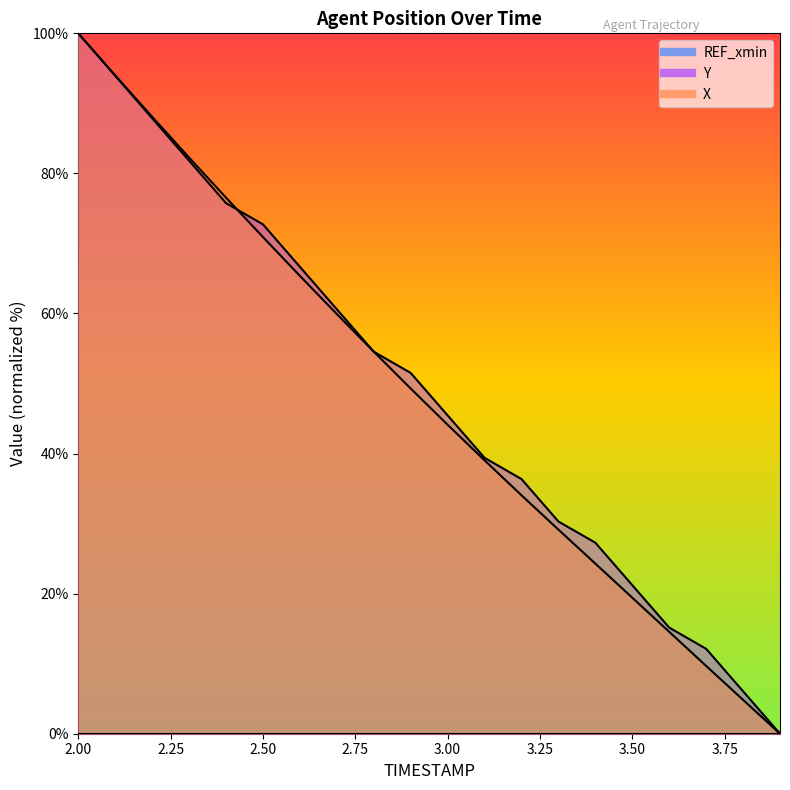

Between 2.7 and 2.9, which series saw the biggest shift?

X